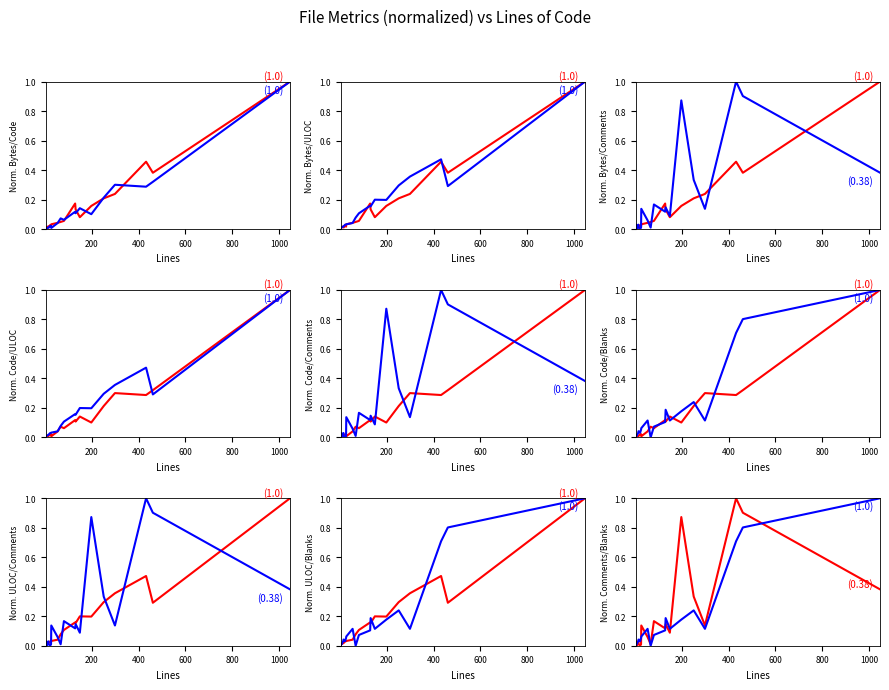

In Comments, how many points are higher than both neighbors (excluding endpoints)?

6